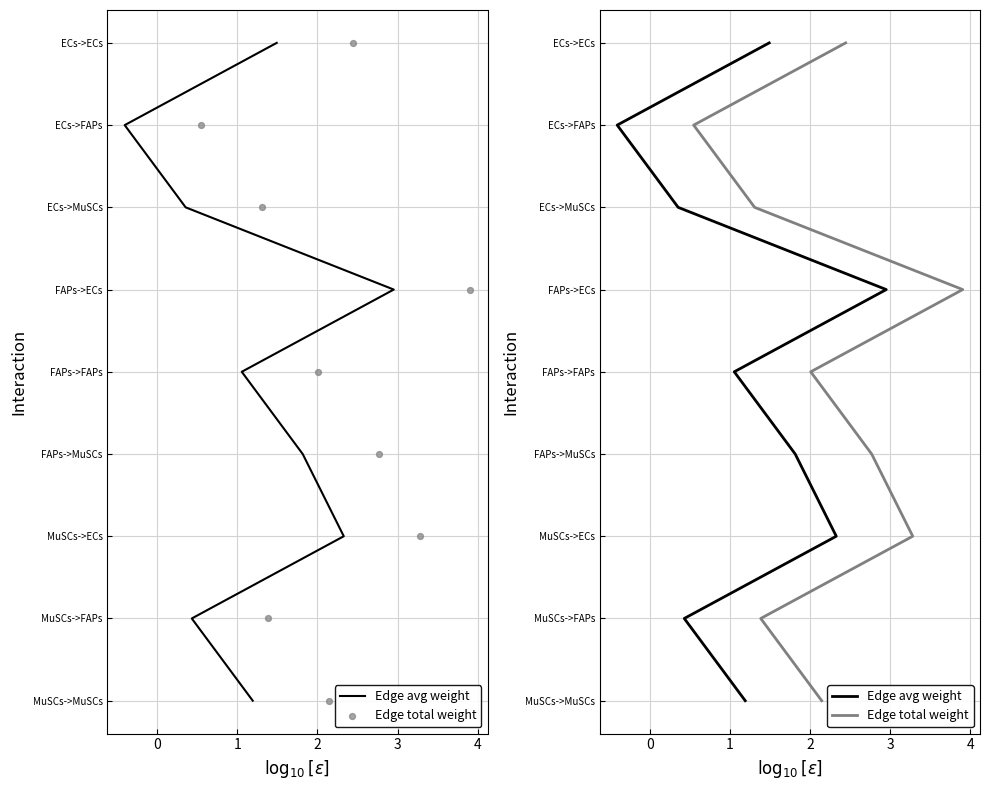

At how many categories does at least one series exceed 2?

6